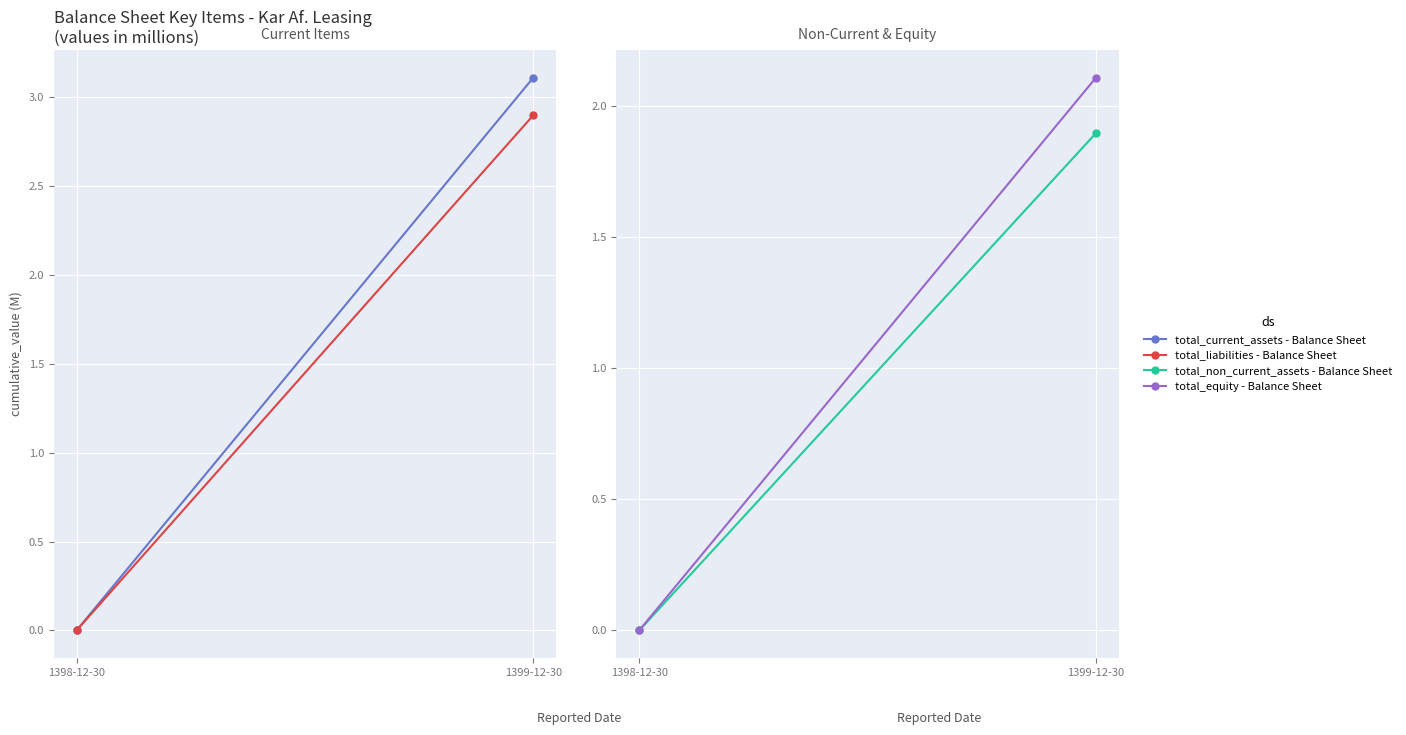

The value of total_liabilities - Balance Sheet at 1398-12-30 is 1.7. True or false?

False